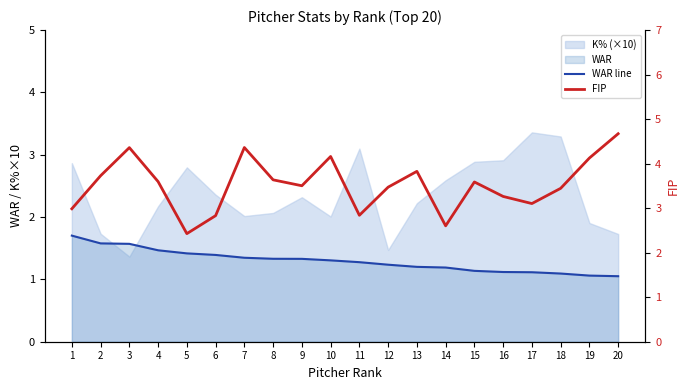

What is the value of the WAR line point at the 20th from the left?

1.1